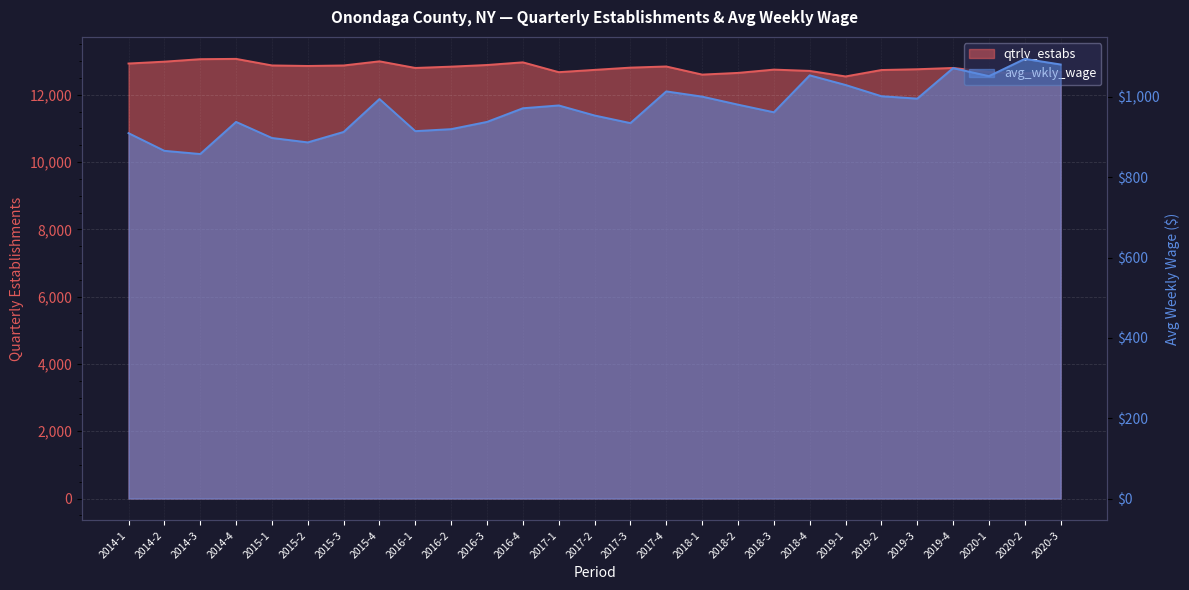

At which label does avg_wkly_wage reach its minimum?

2014-3